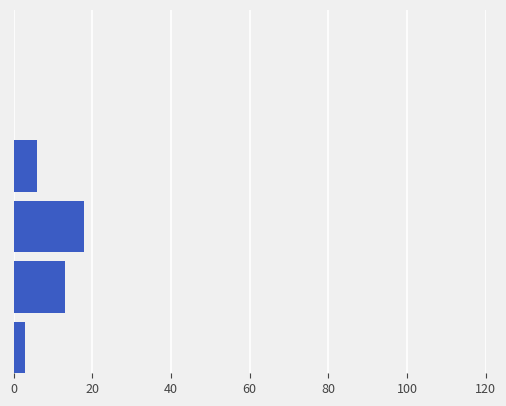

How many categories are shown in the chart?

6